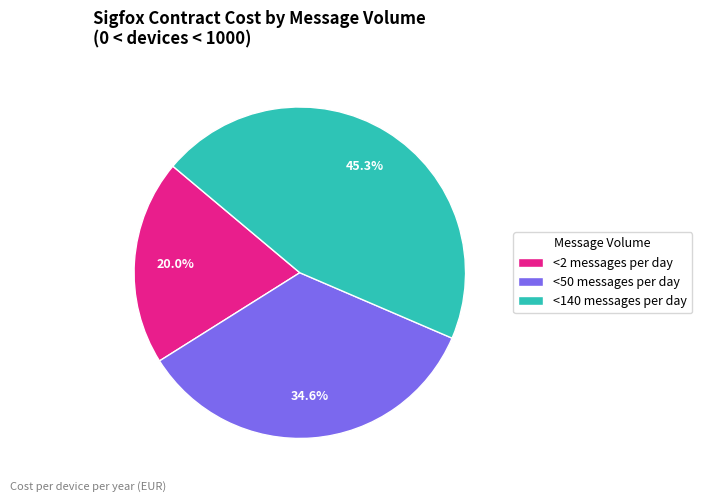

Which has a higher value, <140 messages per day or <2 messages per day?

<140 messages per day